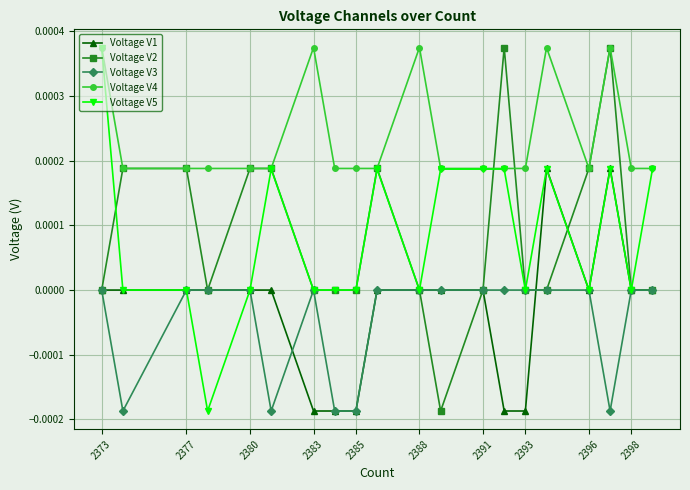

Which series has the largest total across all categories?

Voltage V4